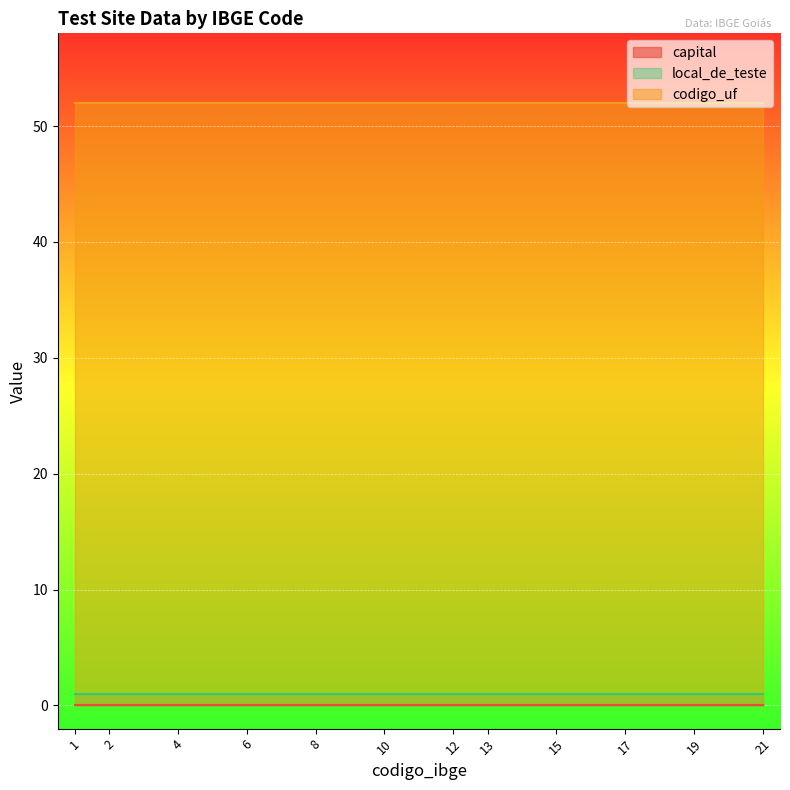

Reading left to right, what are all the values shown in this chart?

capital: 0	0	0	0	0	0	0	0	0	0	0	0
codigo_uf: 52	52	52	52	52	52	52	52	52	52	52	52
local_de_teste: 1	1	1	1	1	1	1	1	1	1	1	1